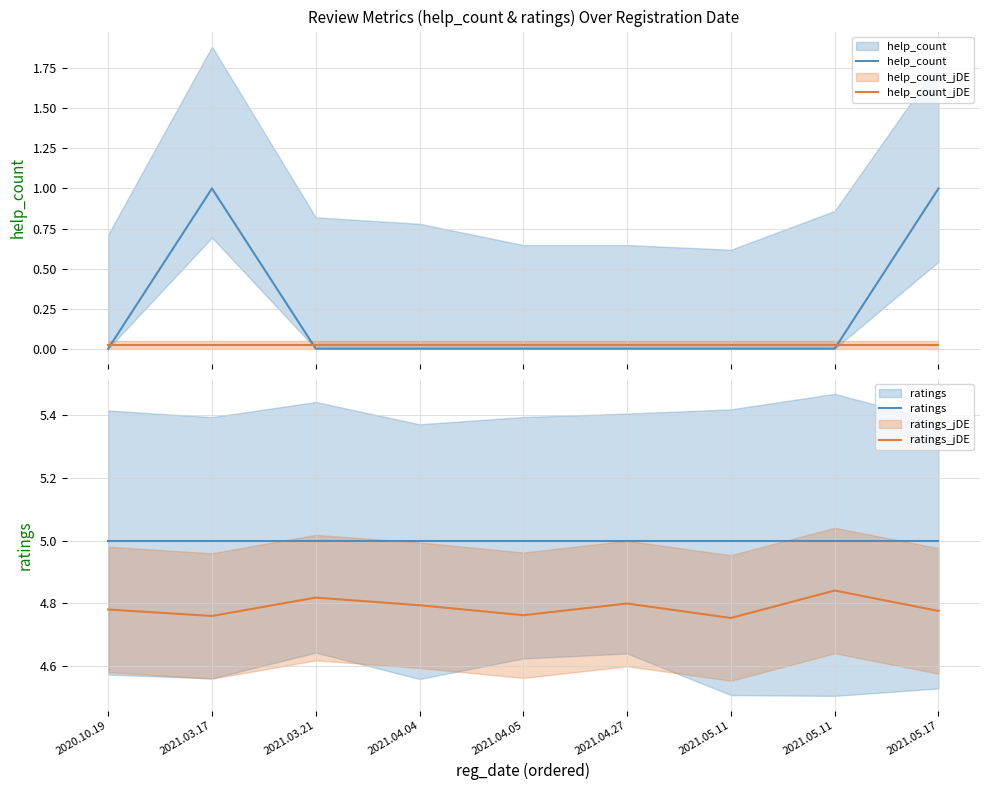

What is the sum of all ratings_jDE values?

43.1